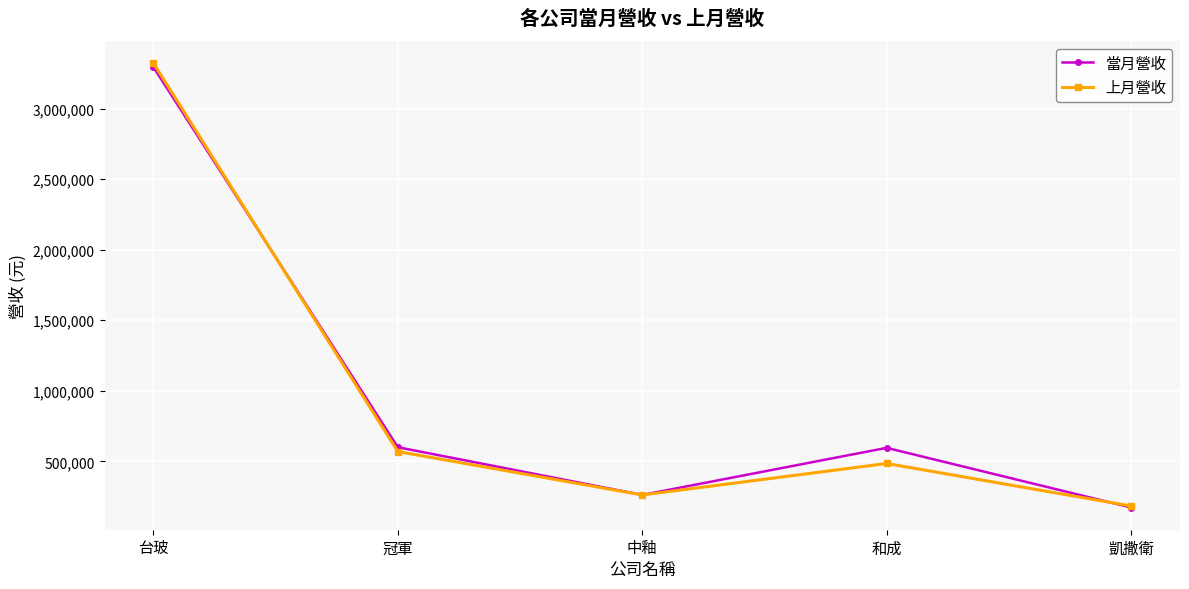

What is the label of the 4th point from the right?

冠軍